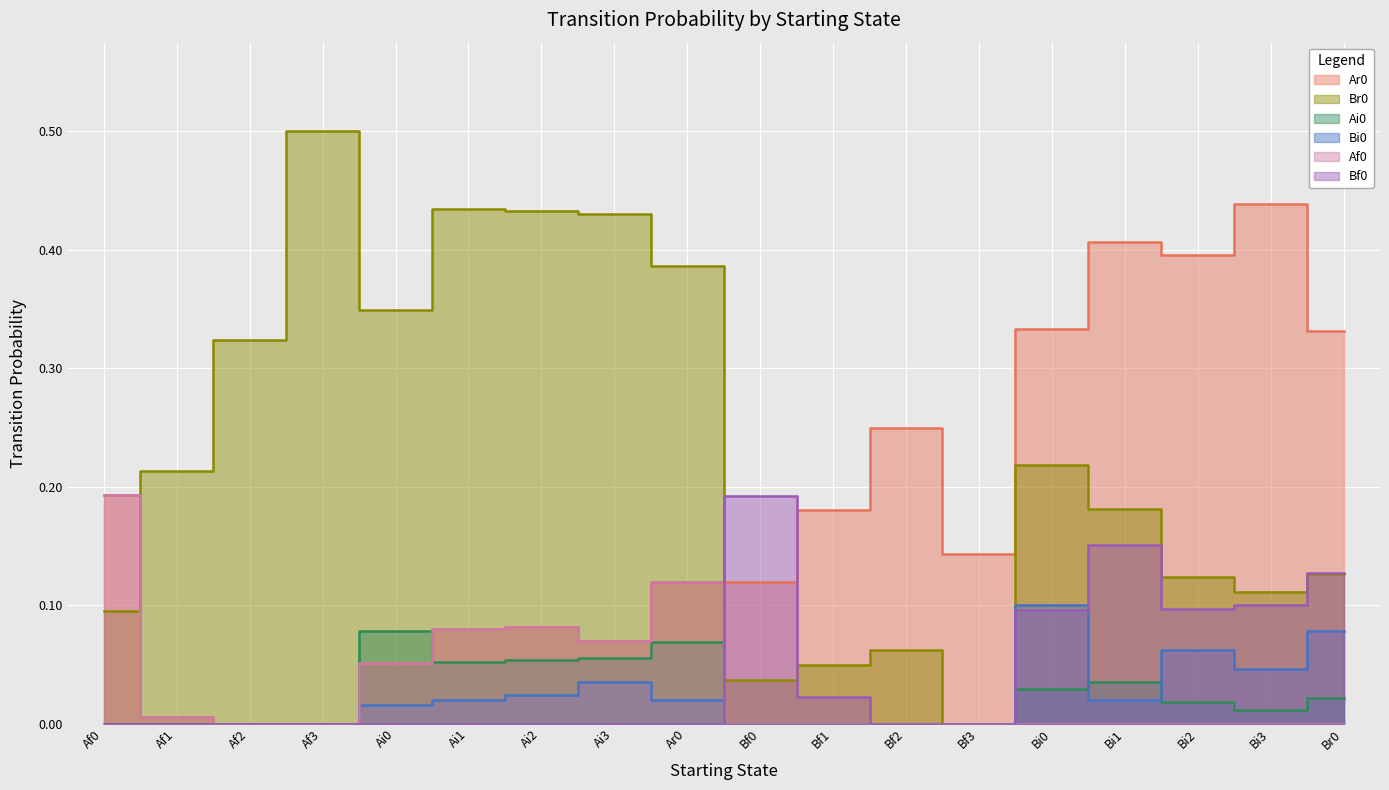

Is the value of Af0 at Ai3 greater than the value of Br0 at Ai3?

No